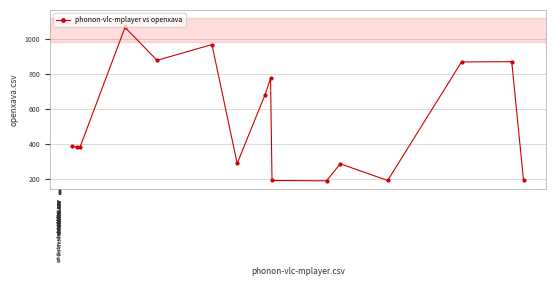

True or false: there are more than 1 points higher than both neighbors.

True